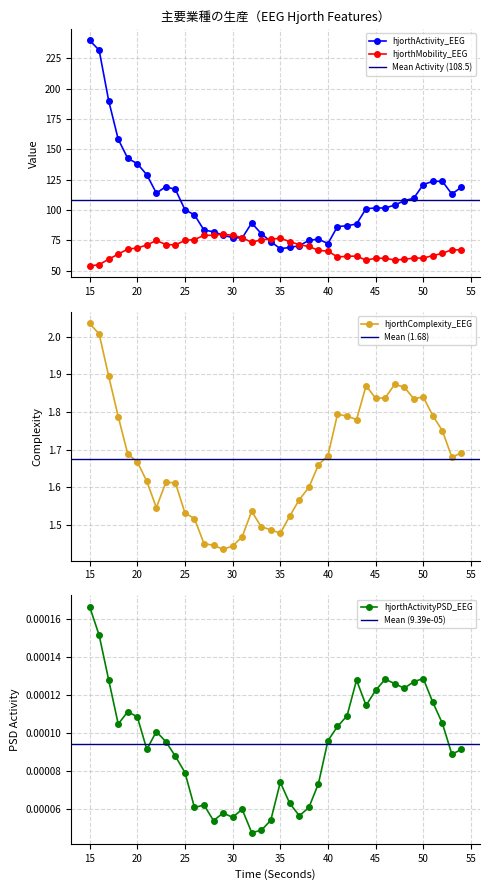

What is the difference between the highest and lowest values at 31?

77.2